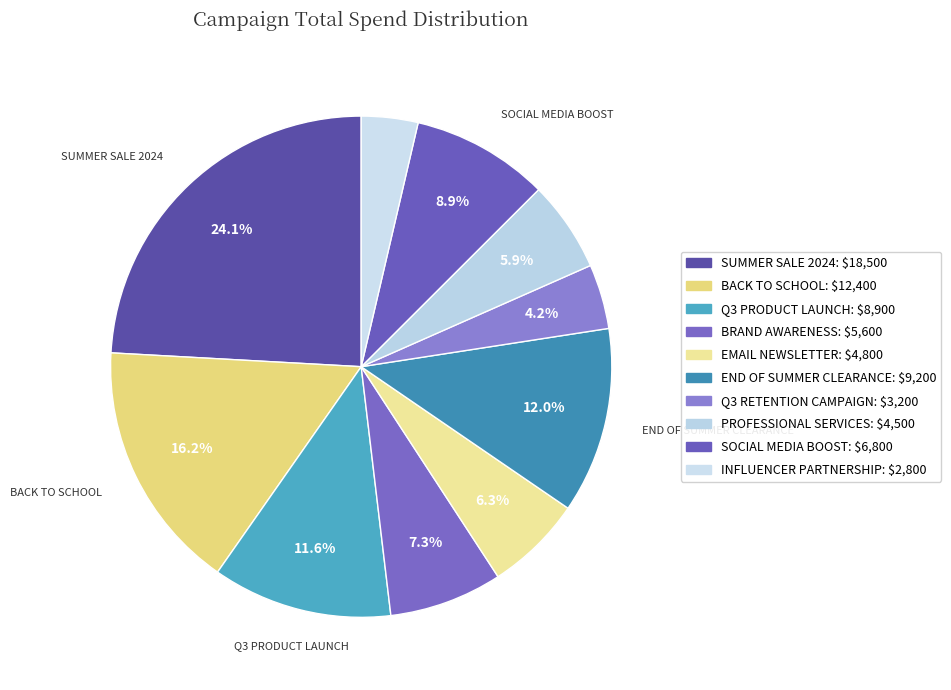

How many segments does this pie chart have?

10